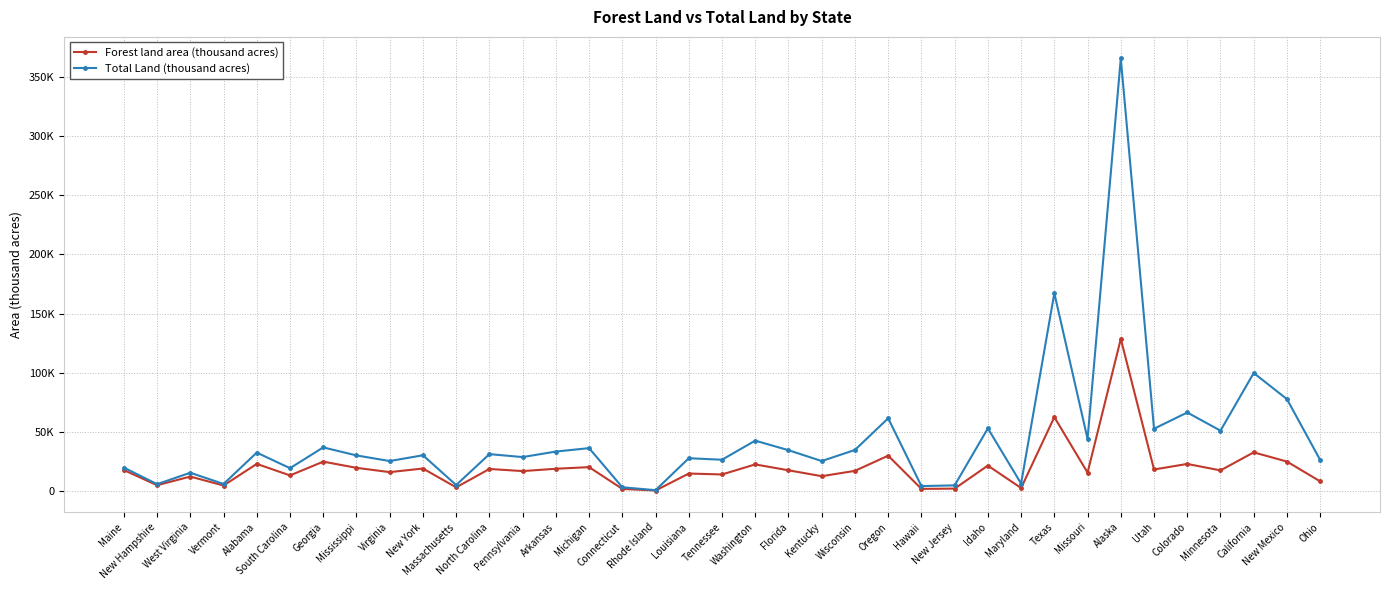

What is the value of the Total Land (thousand acres) point at the 37th from the left?

26151